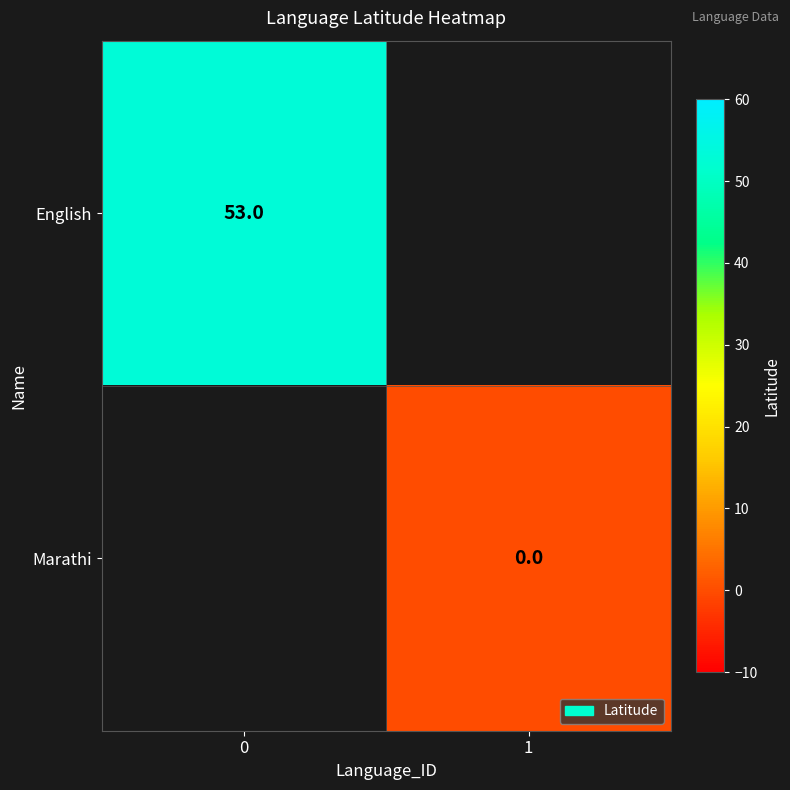

Is the value of Marathi at 1 greater than the value of English at 0?

No